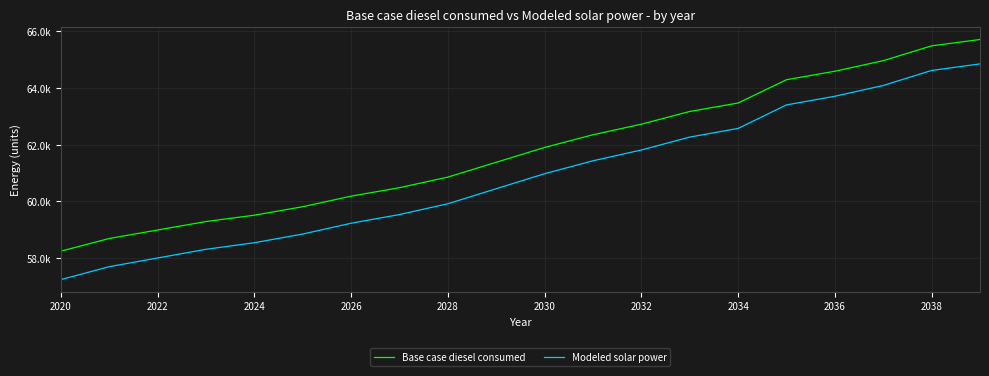

Is this an area chart (filled region under the line)?

No